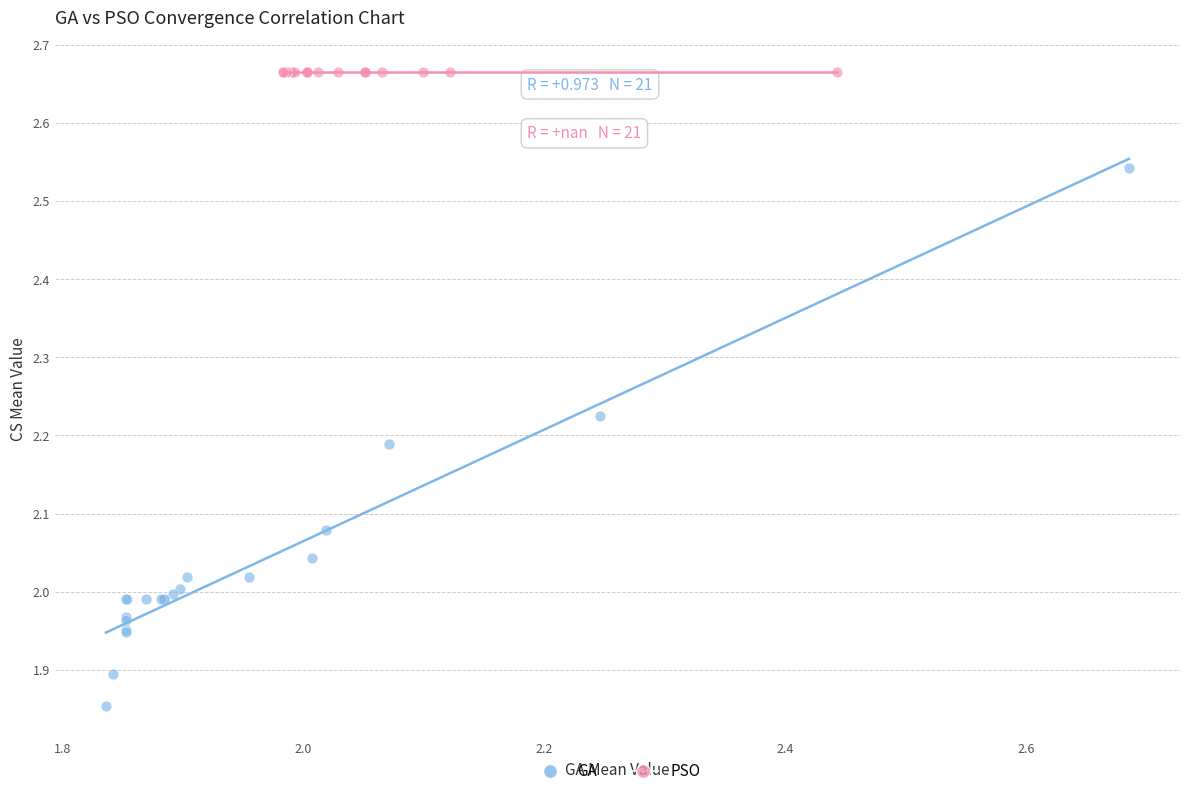

Which series reaches the maximum Y coordinate?

PSO